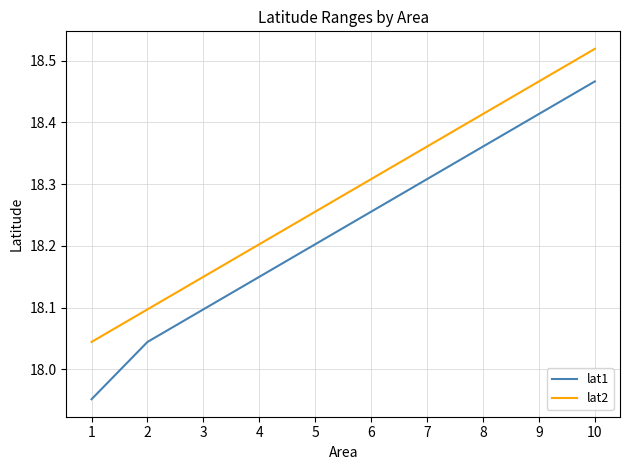

What is the difference between the highest and lowest values at 5?

0.1